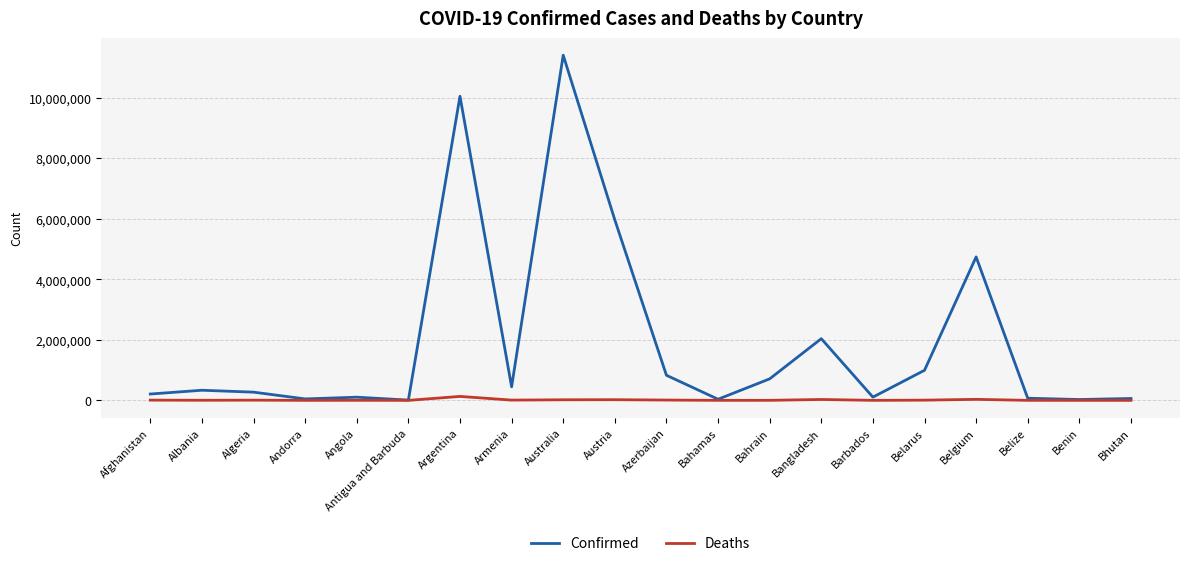

The Confirmed series shows 4739365 at Belgium. True or false?

True